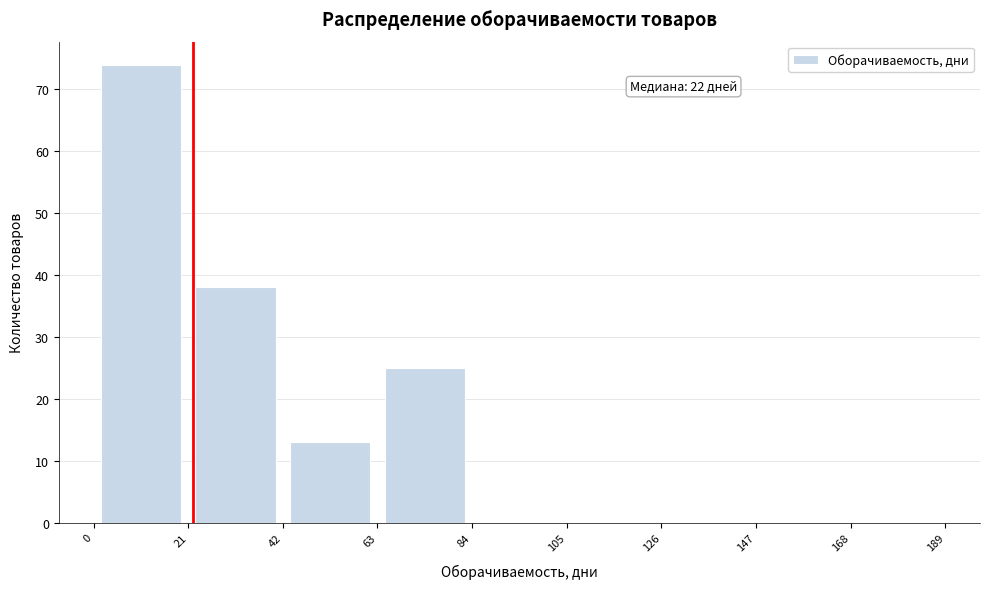

Which range on the x-axis has the tallest bar?

0 to 21